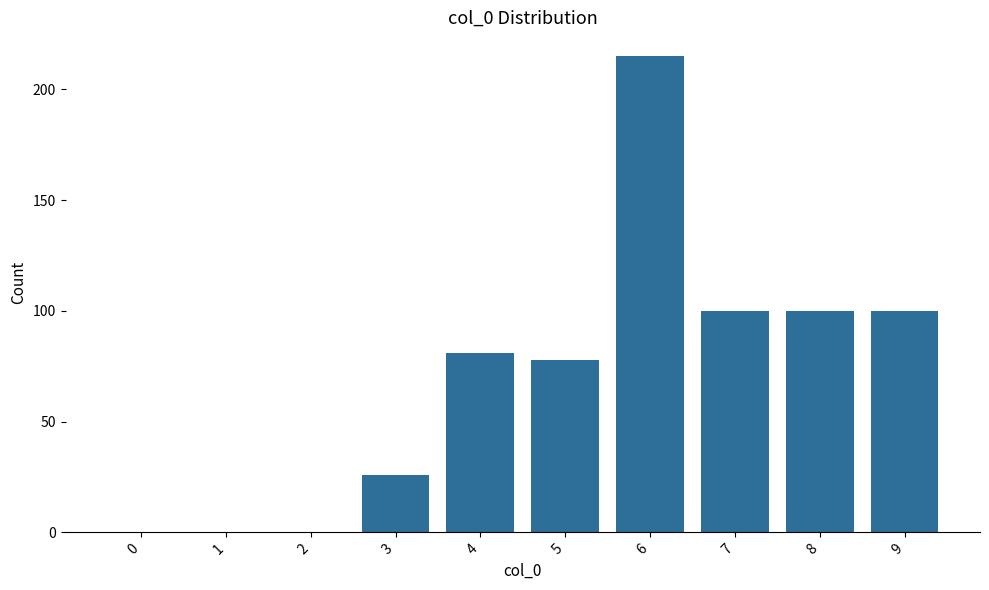

Reading left to right, what are all the values shown in this chart?

0=0	1=0	2=0	3=26	4=81	5=78	6=215	7=100	8=100	9=100